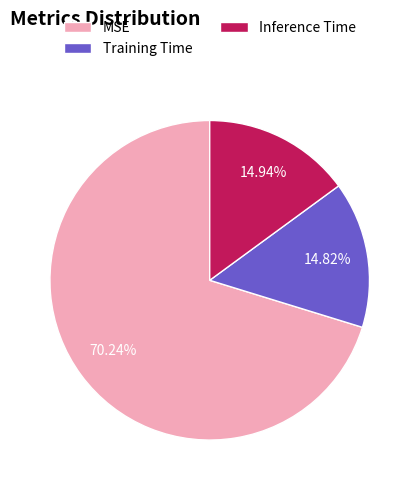

Which slice is the largest?

MSE